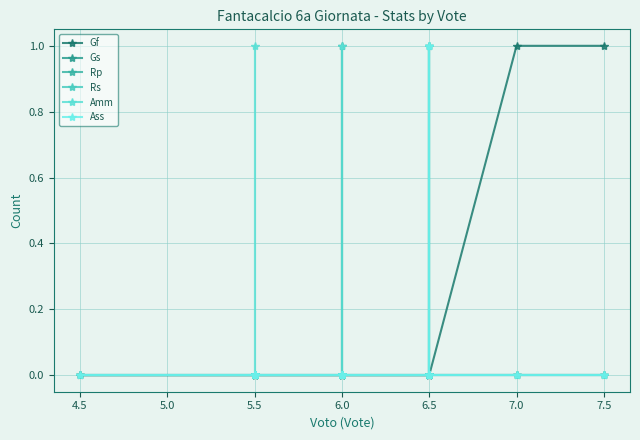

Rank the series by their maximum value, from highest to lowest.

Gf, Gs, Amm, Ass, Rp, Rs